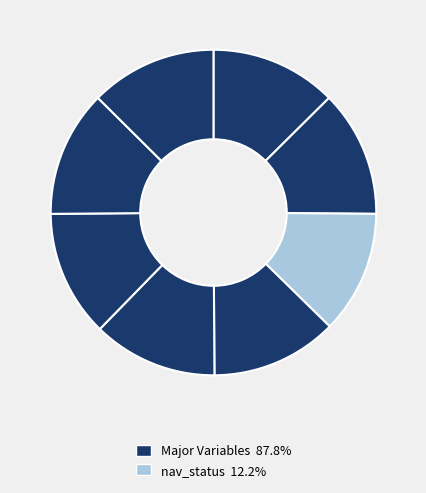

How many slices are in this pie chart?

8